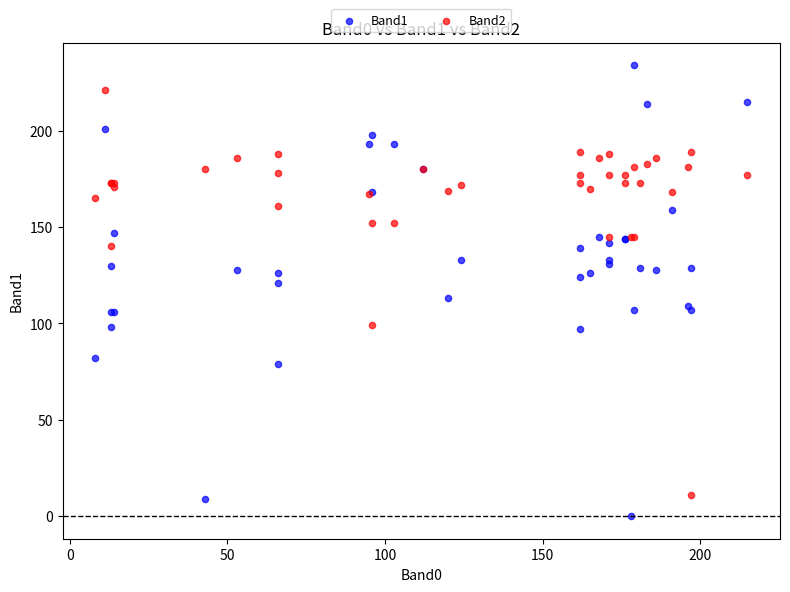

Which series reaches the maximum Y coordinate?

Band1